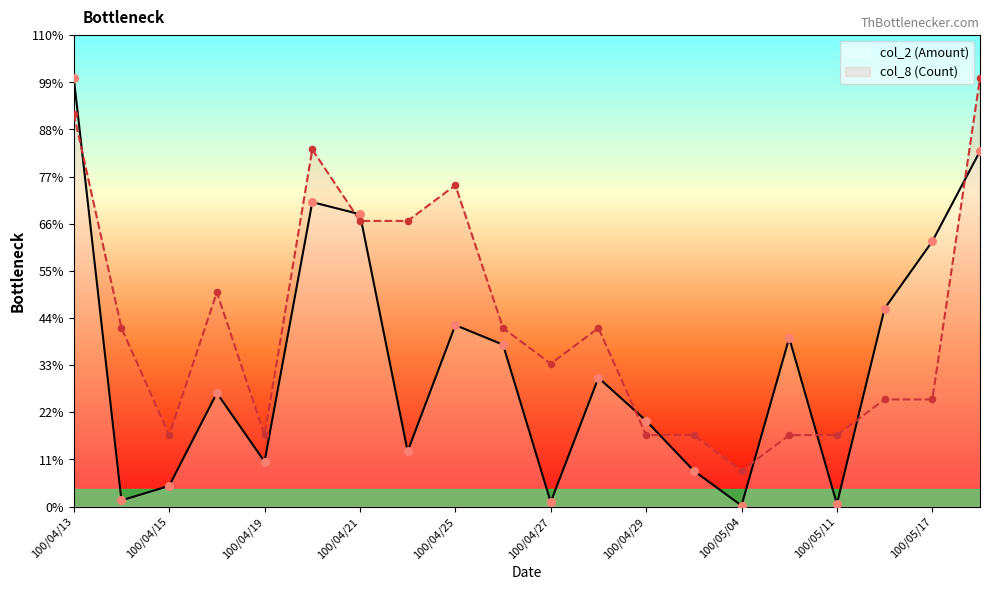

At which category is the sum across all series the highest?

100/04/13